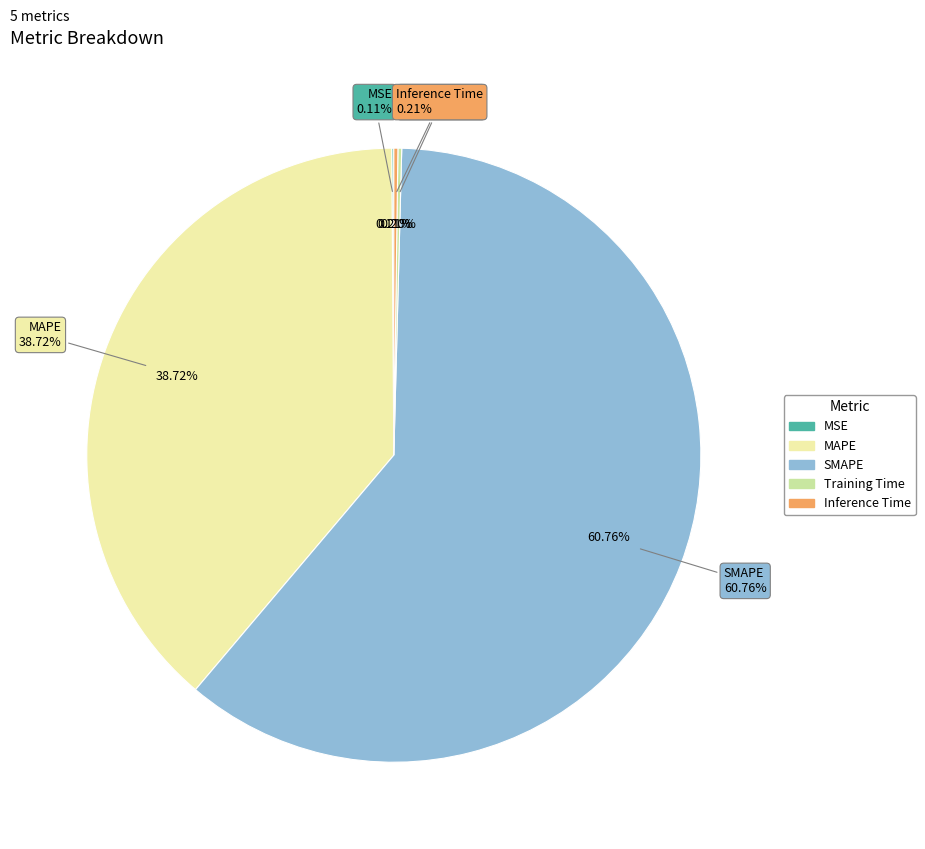

Between MAPE and Inference Time, which is larger?

MAPE